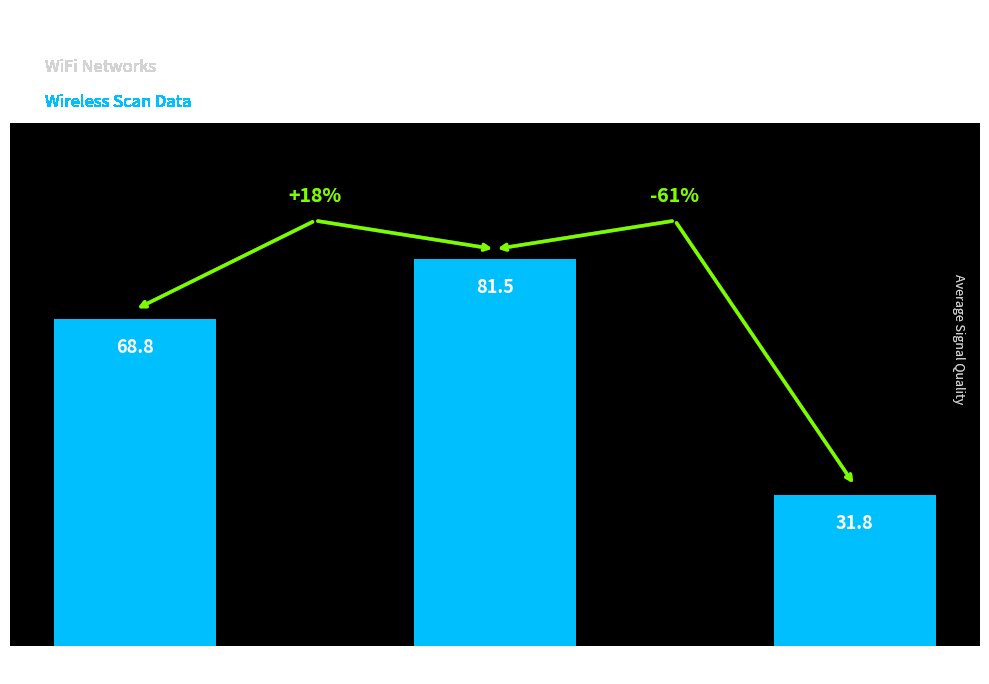

At which label does the data first exceed 68?

20 MHz